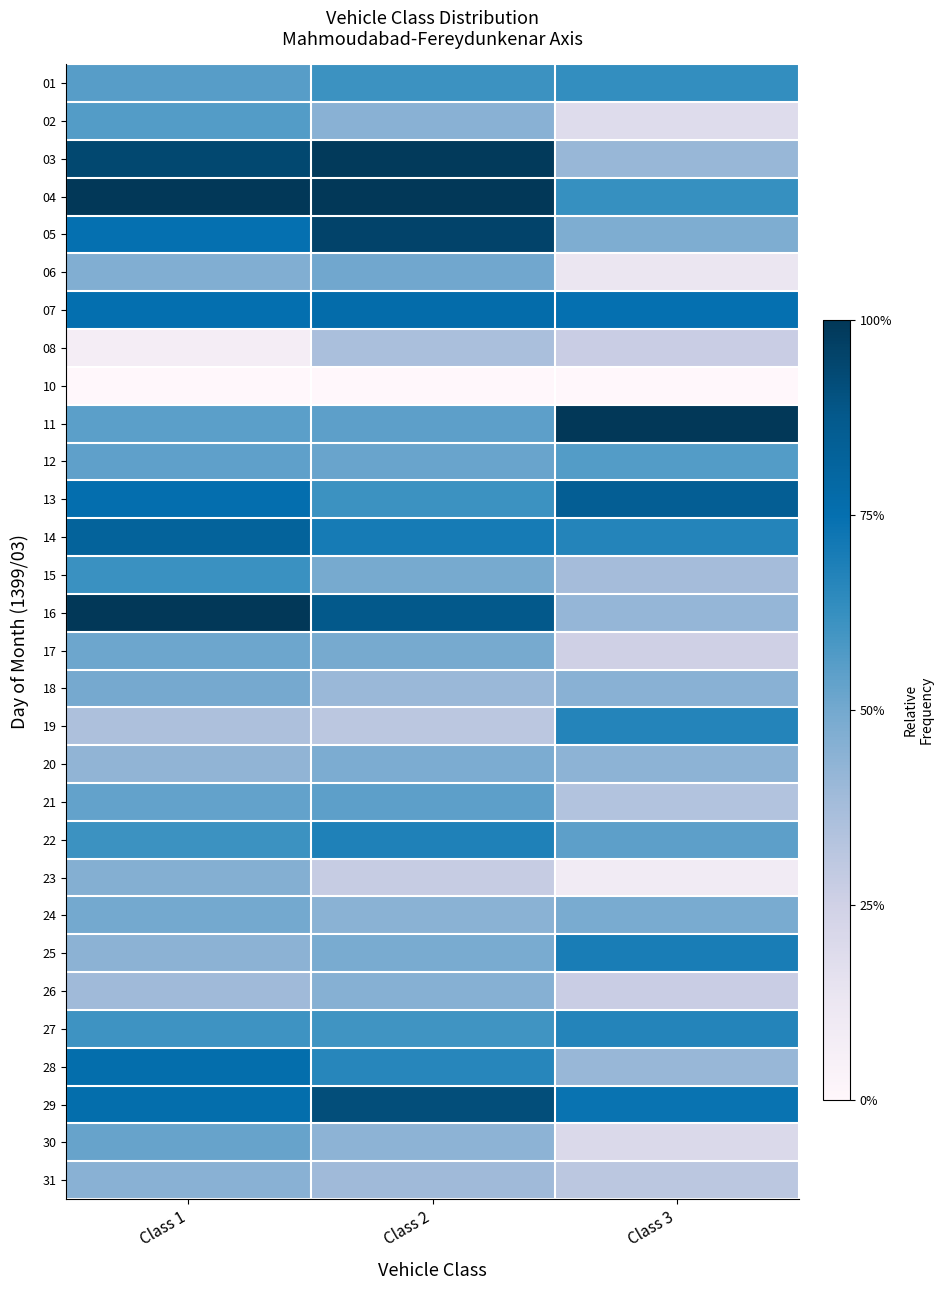

Reading right to left, list all the values displayed in this chart.

01: Class 3=0.6	Class 2=0.6	Class 1=0.6
02: Class 3=0.2	Class 2=0.4	Class 1=0.6
03: Class 3=0.4	Class 2=1.0	Class 1=0.9
04: Class 3=0.6	Class 2=1.0	Class 1=1.0
05: Class 3=0.5	Class 2=1.0	Class 1=0.7
06: Class 3=0.1	Class 2=0.5	Class 1=0.5
07: Class 3=0.7	Class 2=0.8	Class 1=0.8
08: Class 3=0.3	Class 2=0.4	Class 1=0.1
10: Class 3=0.0	Class 2=0.0	Class 1=0.0
11: Class 3=1.0	Class 2=0.5	Class 1=0.5
12: Class 3=0.6	Class 2=0.5	Class 1=0.5
13: Class 3=0.8	Class 2=0.6	Class 1=0.8
14: Class 3=0.7	Class 2=0.7	Class 1=0.8
15: Class 3=0.4	Class 2=0.5	Class 1=0.6
16: Class 3=0.4	Class 2=0.9	Class 1=1.0
17: Class 3=0.3	Class 2=0.5	Class 1=0.5
18: Class 3=0.4	Class 2=0.4	Class 1=0.5
19: Class 3=0.7	Class 2=0.3	Class 1=0.4
20: Class 3=0.4	Class 2=0.5	Class 1=0.4
21: Class 3=0.3	Class 2=0.5	Class 1=0.5
22: Class 3=0.5	Class 2=0.7	Class 1=0.6
23: Class 3=0.1	Class 2=0.3	Class 1=0.5
24: Class 3=0.5	Class 2=0.4	Class 1=0.5
25: Class 3=0.7	Class 2=0.5	Class 1=0.4
26: Class 3=0.3	Class 2=0.5	Class 1=0.4
27: Class 3=0.7	Class 2=0.6	Class 1=0.6
28: Class 3=0.4	Class 2=0.7	Class 1=0.8
29: Class 3=0.7	Class 2=0.9	Class 1=0.8
30: Class 3=0.2	Class 2=0.4	Class 1=0.5
31: Class 3=0.3	Class 2=0.4	Class 1=0.4